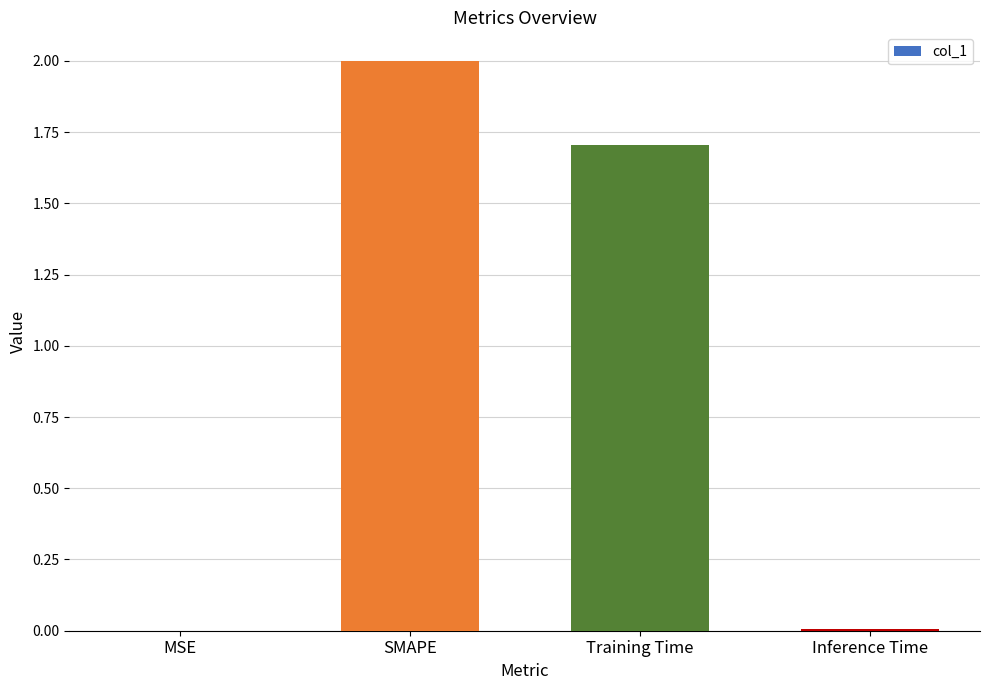

What is the sum of all values?

3.7